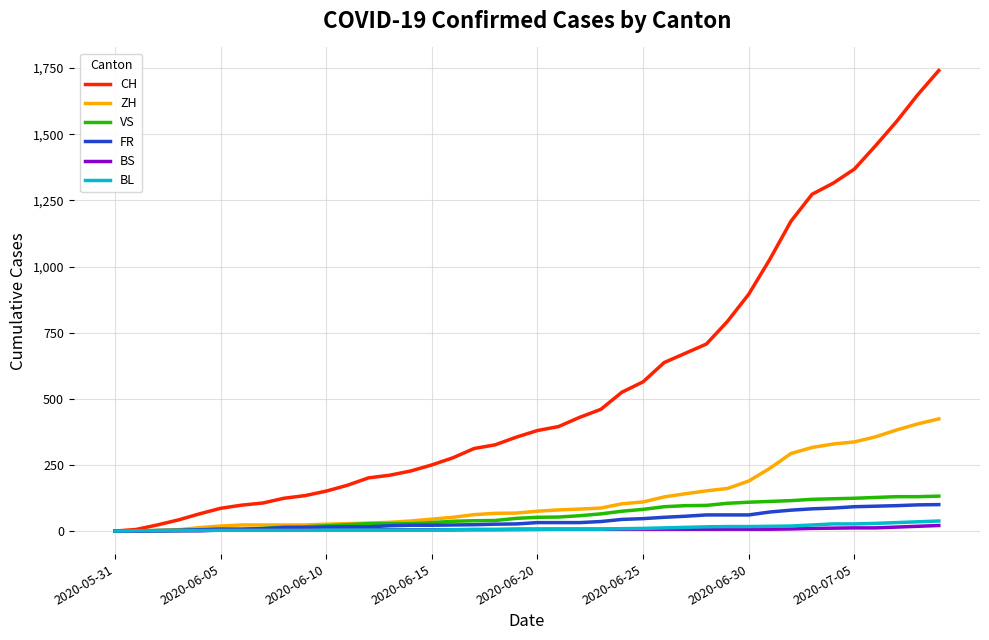

What is the maximum value shown in the chart?

1741